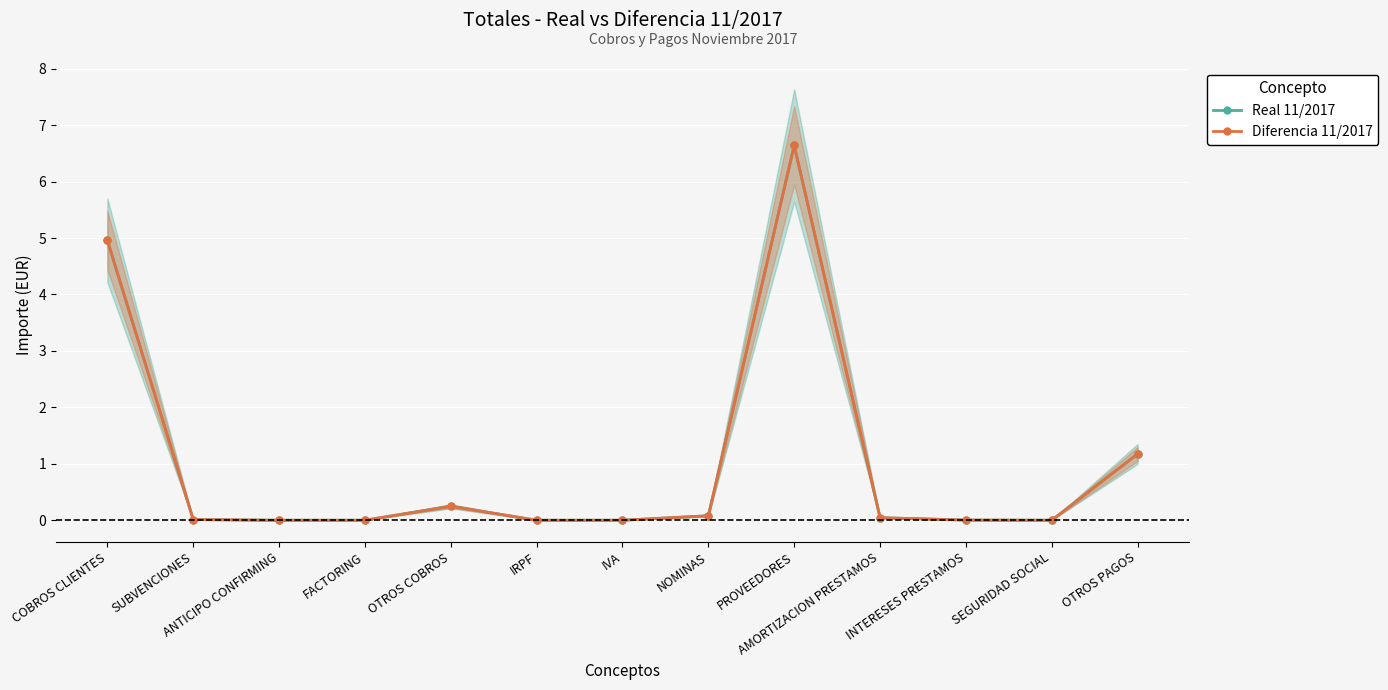

What is the sum of all Diferencia 11/2017 values?

13.2